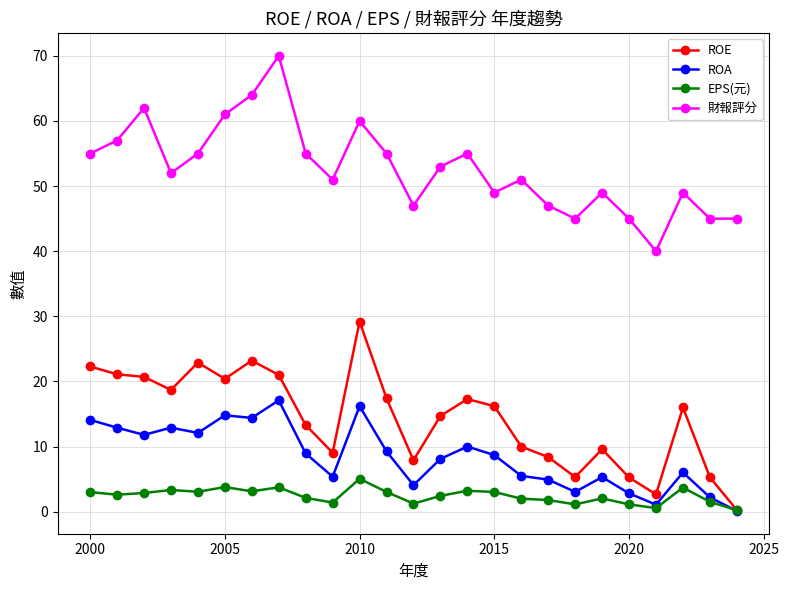

True or false: ROE and 財報評分 cross at least once.

False